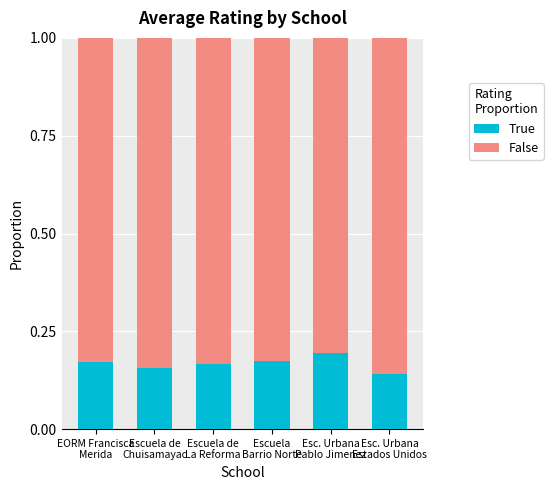

How many bars are there in total?

6